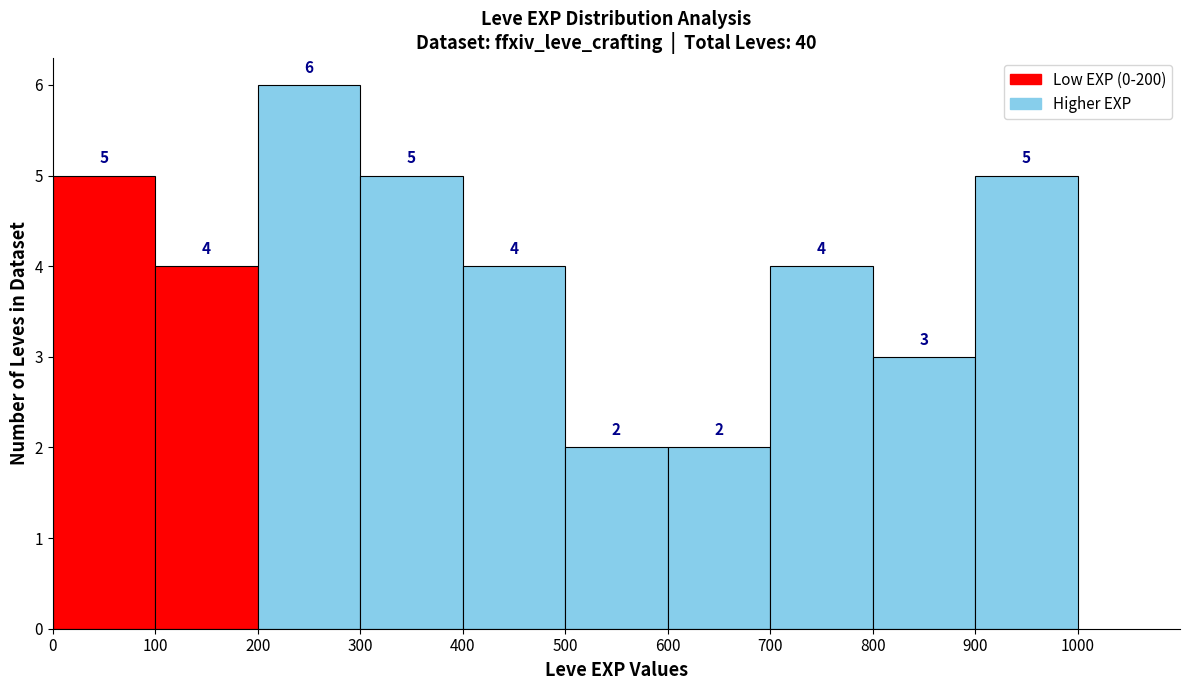

Reading left to right, list every bar in this chart as the range it spans on the x-axis followed by its height.

0 to 100: 5
100 to 200: 4
200 to 300: 6
300 to 400: 5
400 to 500: 4
500 to 600: 2
600 to 700: 2
700 to 800: 4
800 to 900: 3
900 to 1000: 5